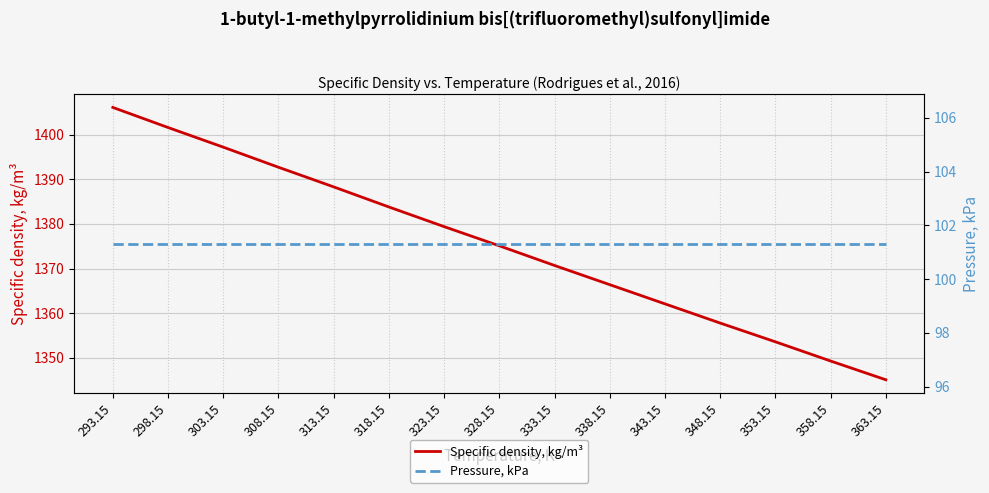

What is the label of the 8th point from the right?

328.15